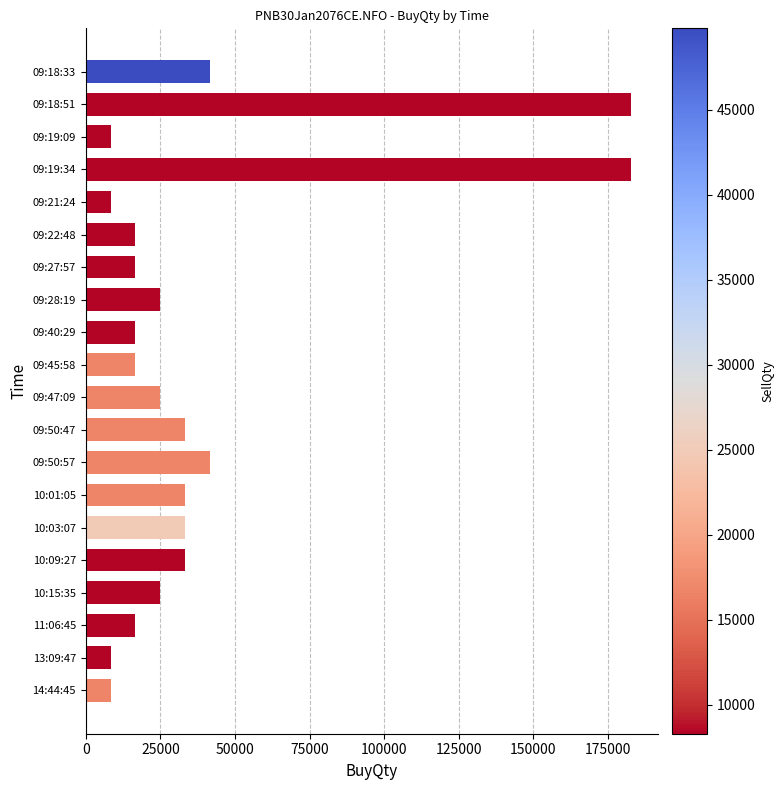

What is the value of the 6th bar from the top?

16600